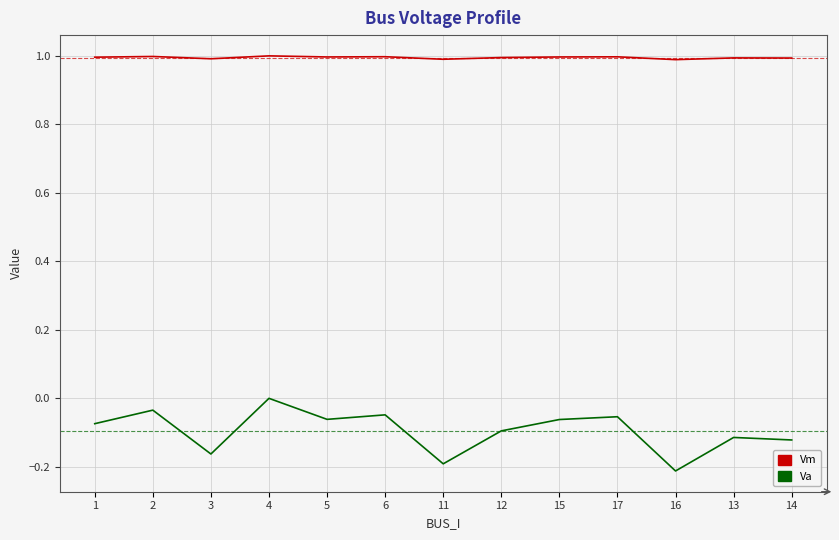

Is it true that Va equals -0.2 at 11?

True